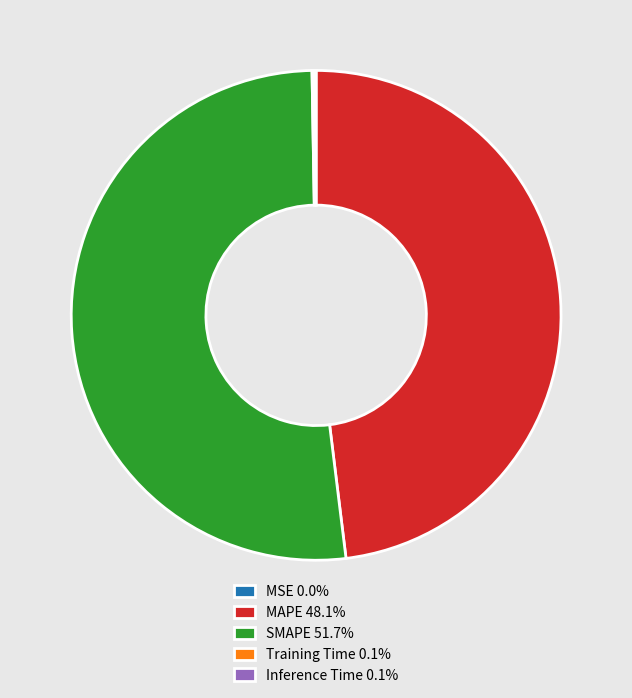

Does any single category account for the majority?

Yes